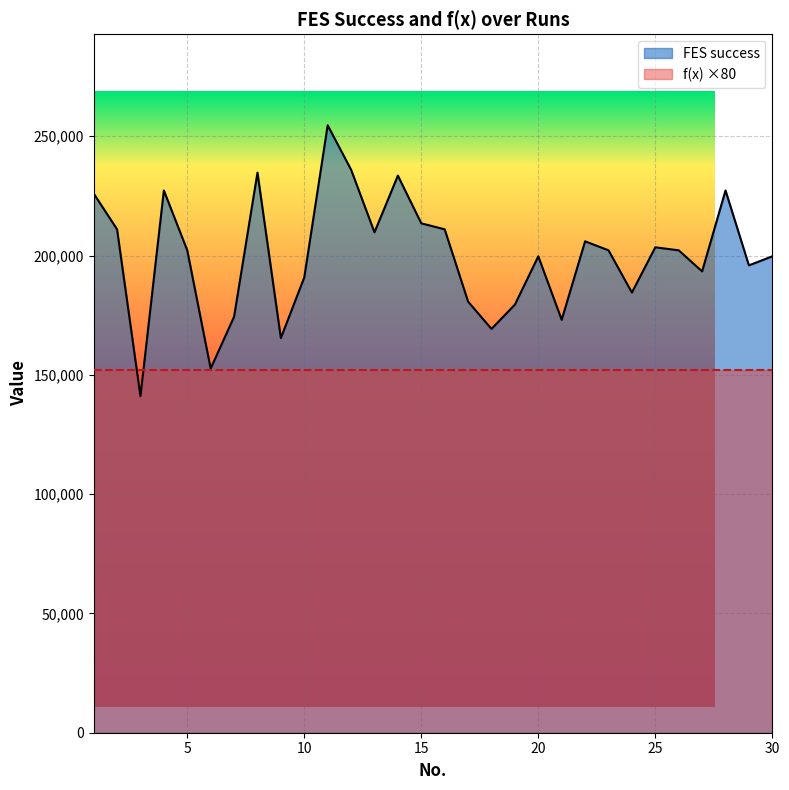

What is the difference between the second highest and second lowest values?

83359